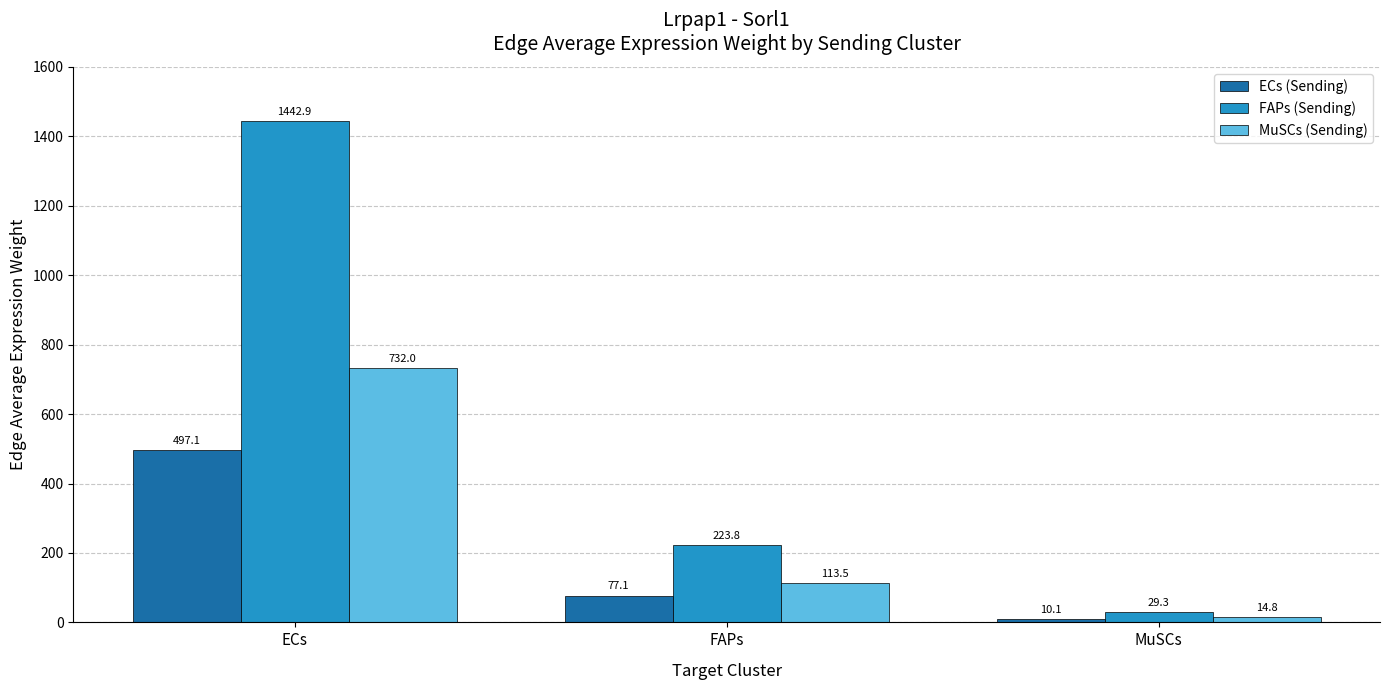

At which label does MuSCs (Sending) first exceed 113?

ECs